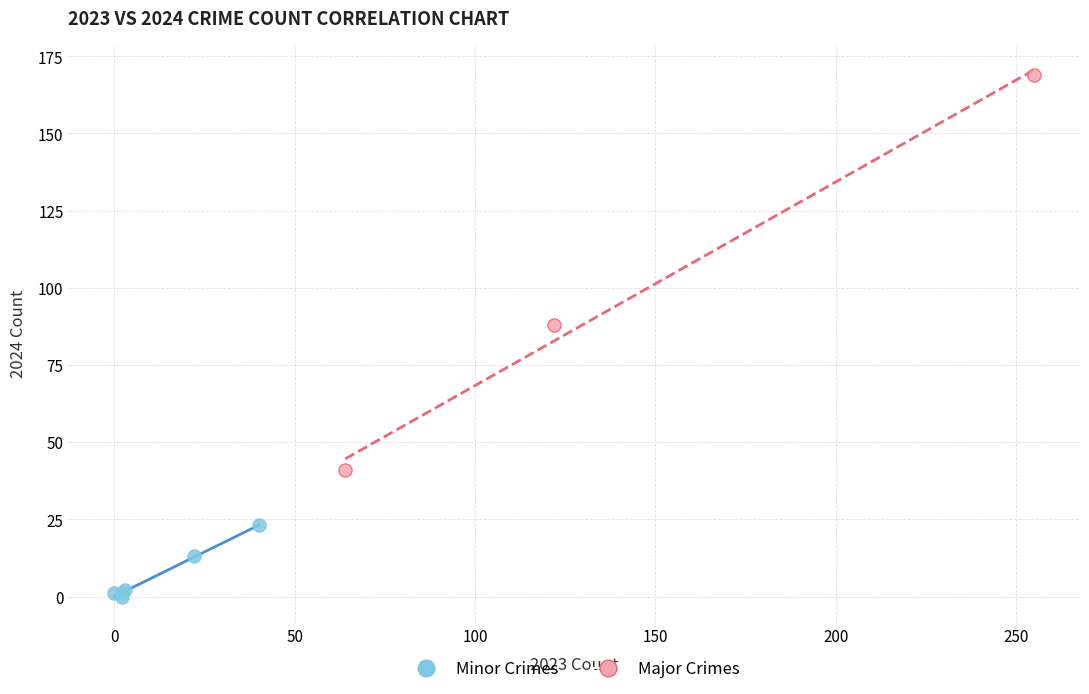

Which series contains the lowest Y value?

Minor Crimes